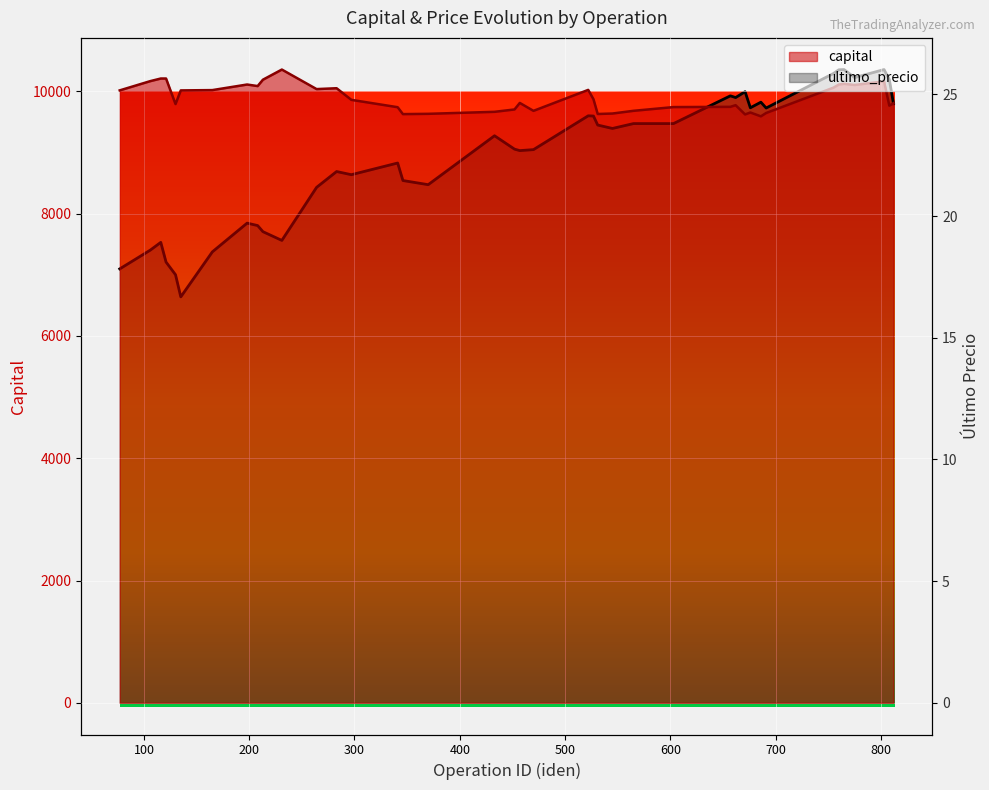

In ultimo_precio, how many points are higher than both neighbors (excluding endpoints)?

11